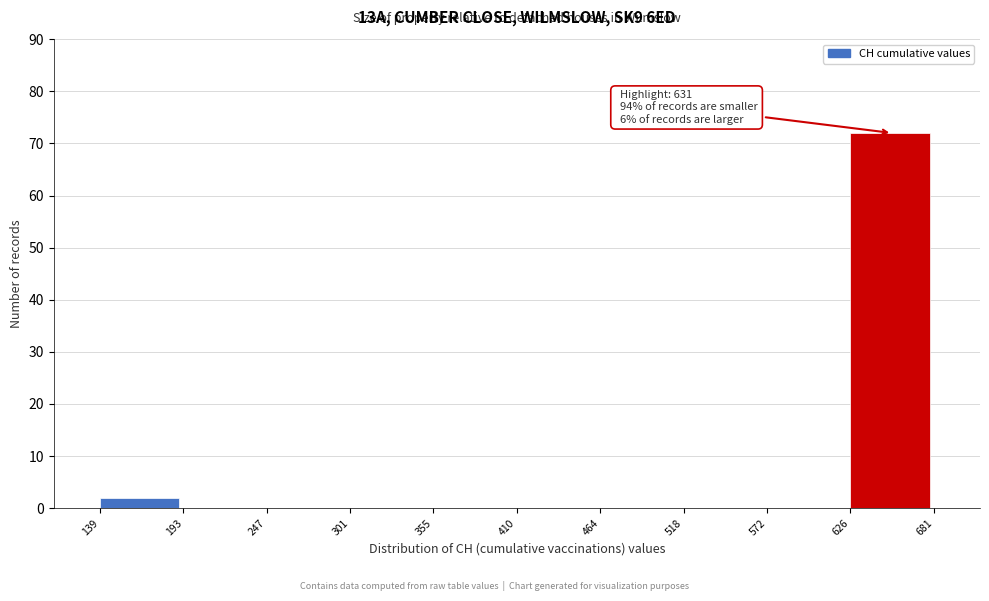

Which range on the x-axis has the tallest bar?

626 to 681